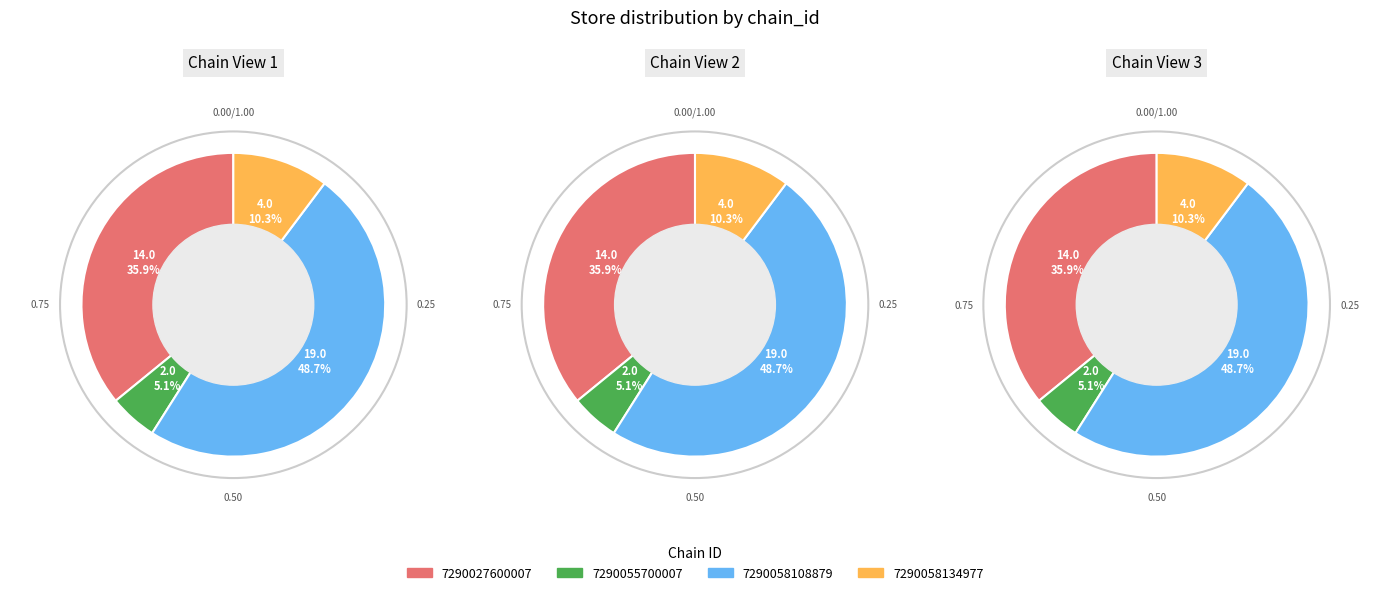

True or false: 7290058108879 accounts for 49% of the total.

True